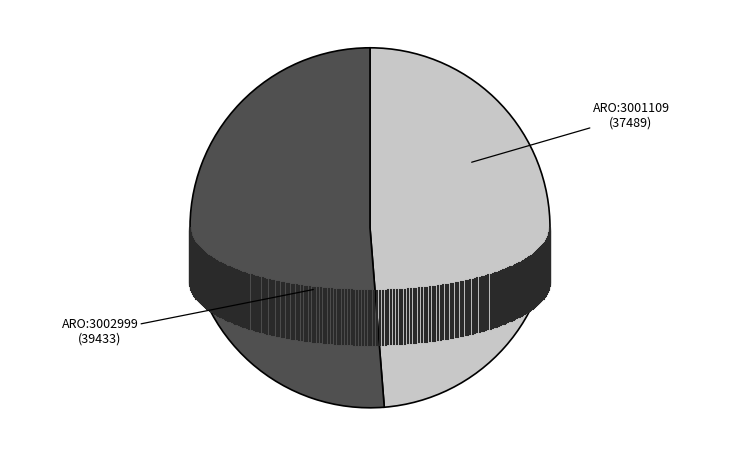

How much of the chart is everything except ARO:3001109?

51.3%